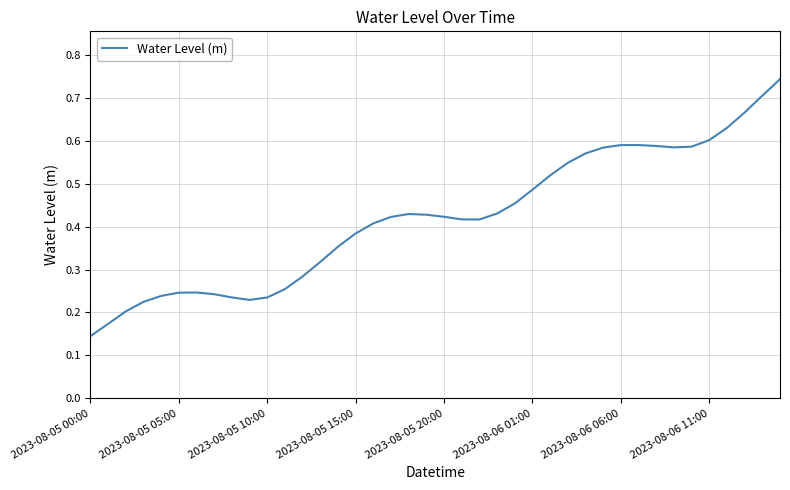

How many distinct data groups are displayed?

1